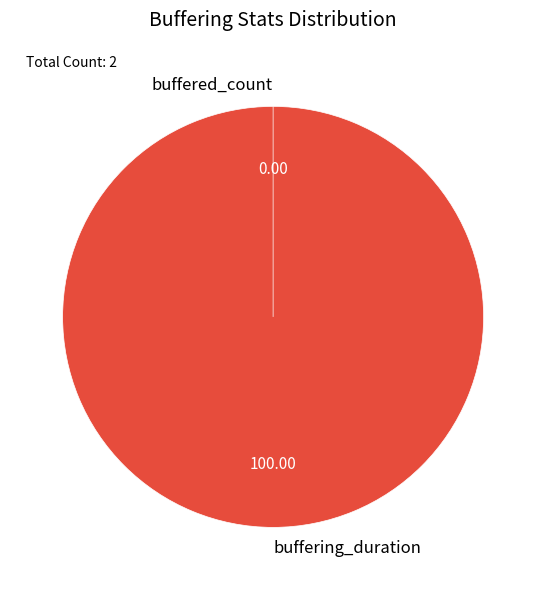

The buffering_duration slice represents 100% of the pie. True or false?

True